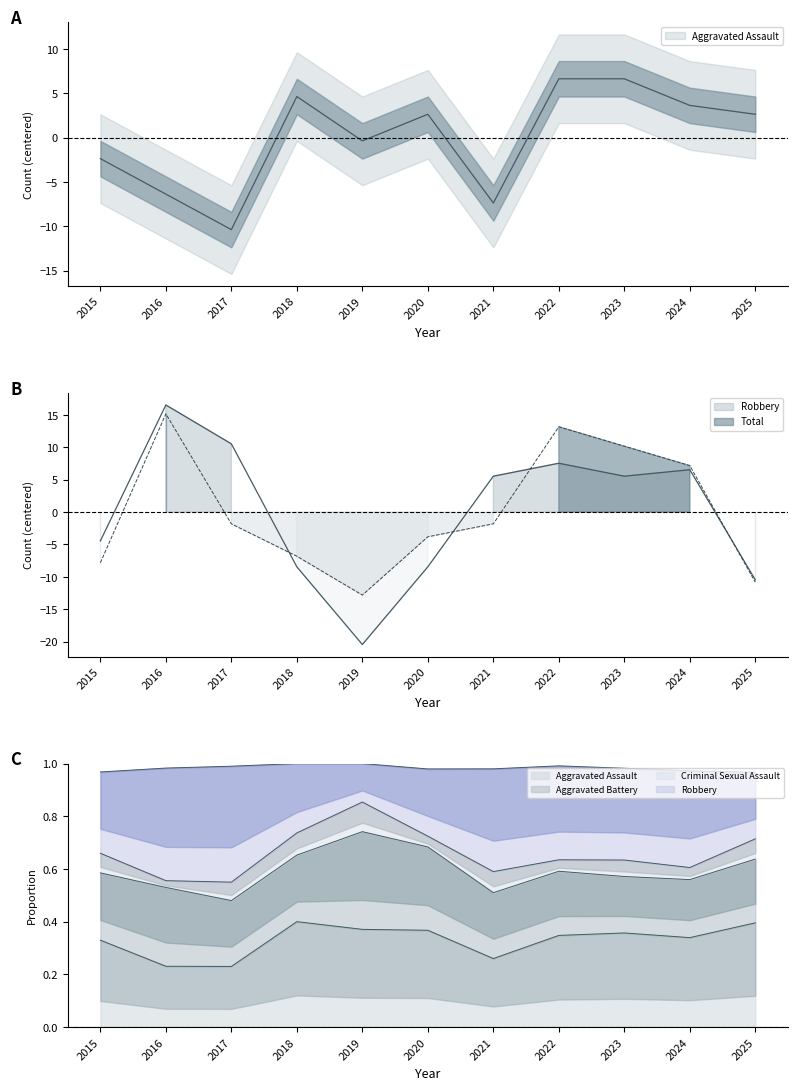

List the series in order of their peak value, lowest first.

Aggravated Assault, Total, Robbery